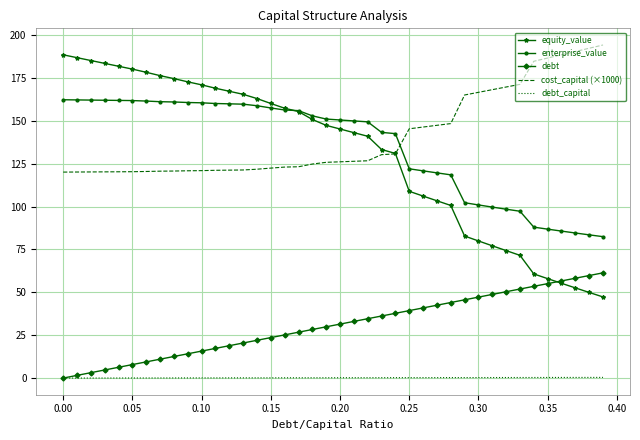

Which series has the largest range (max minus min)?

equity_value